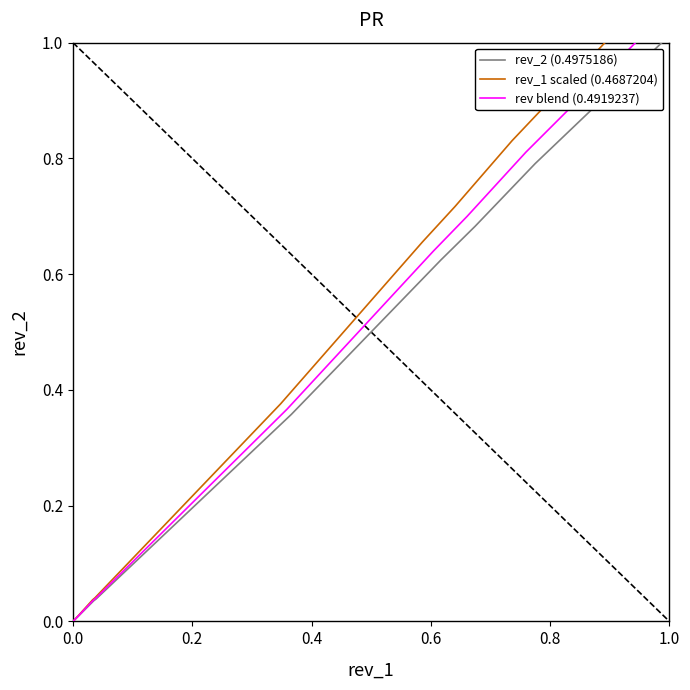

Which series has the largest total across all categories?

rev_1 scaled (0.4687204)